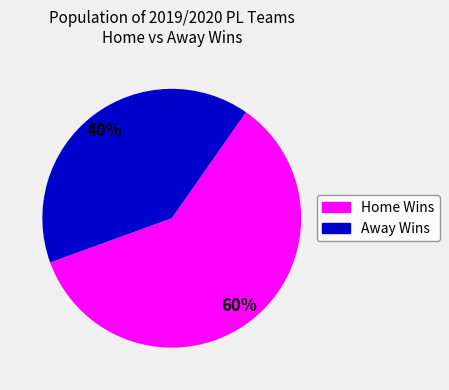

To the nearest percent, what is the average slice percentage?

50%